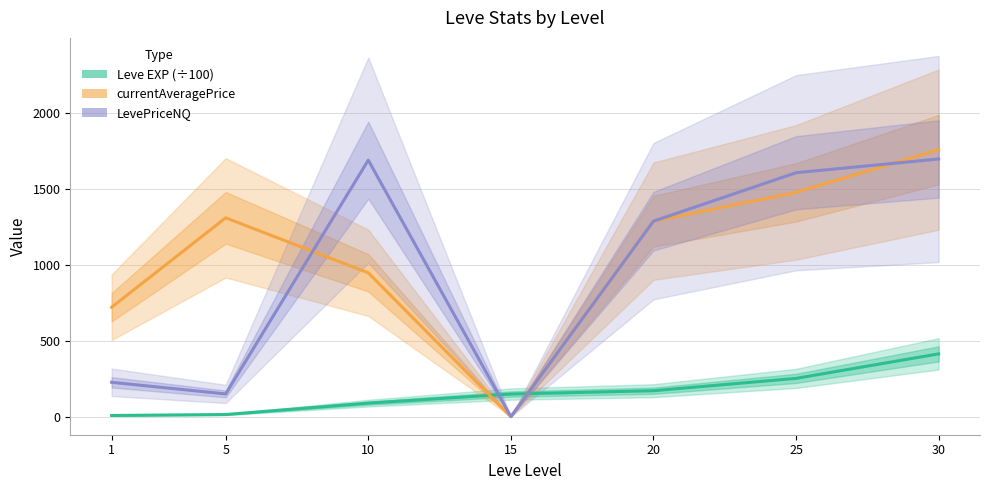

What is the spread (max minus min) of values at 1?

713.4